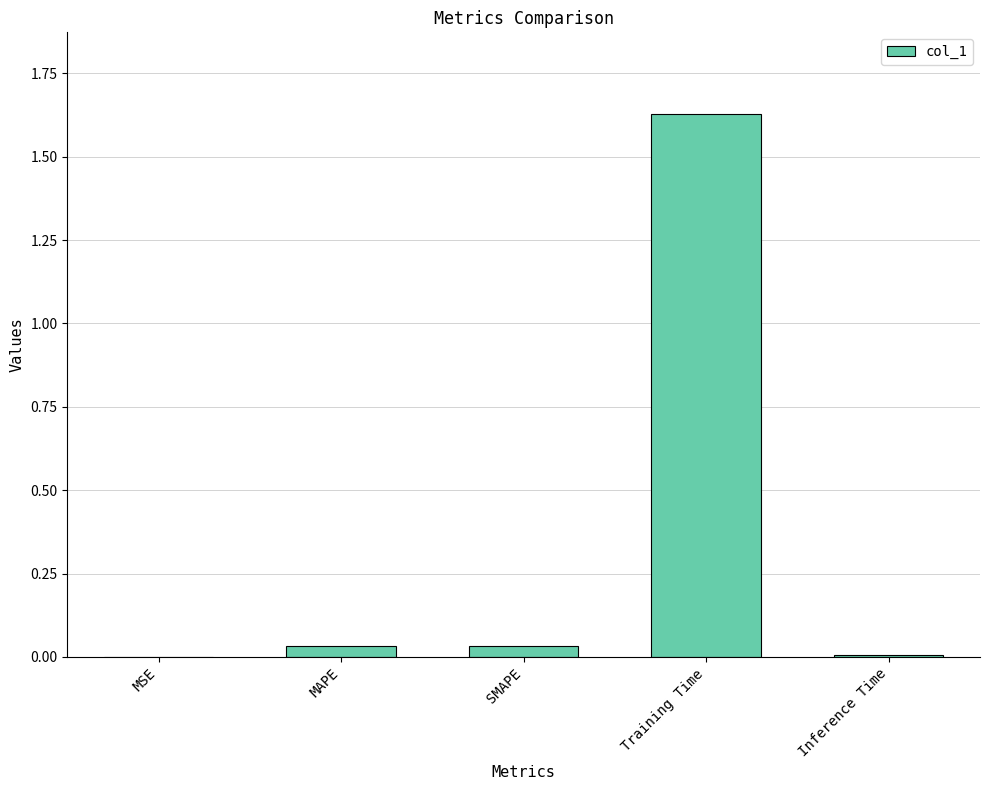

What is the sum of all values?

1.7